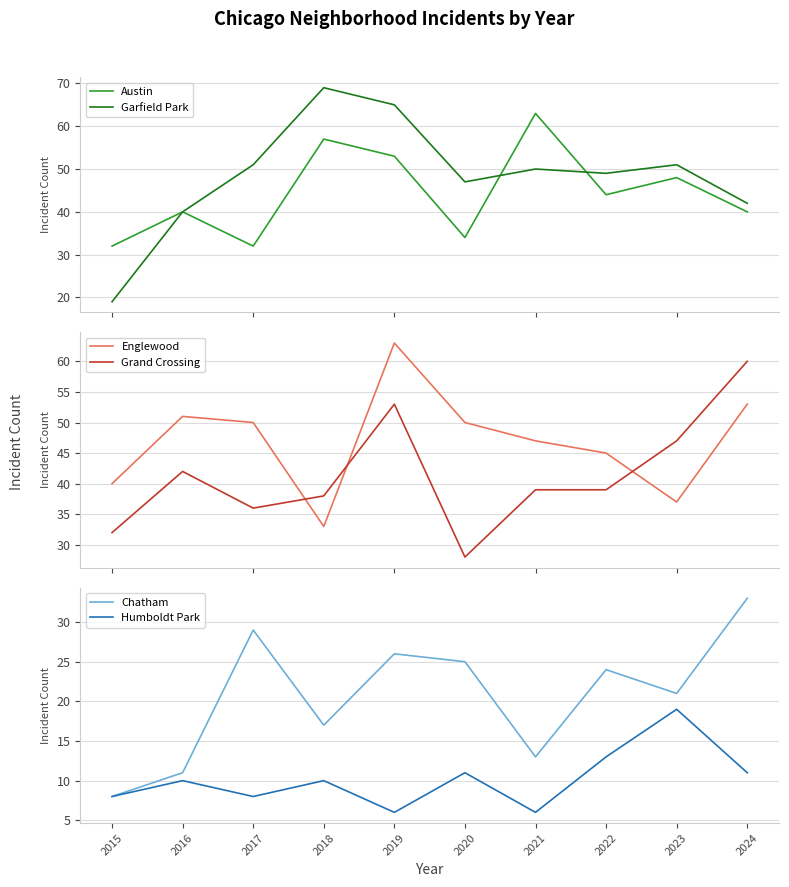

At how many categories does at least one series exceed 29?

10